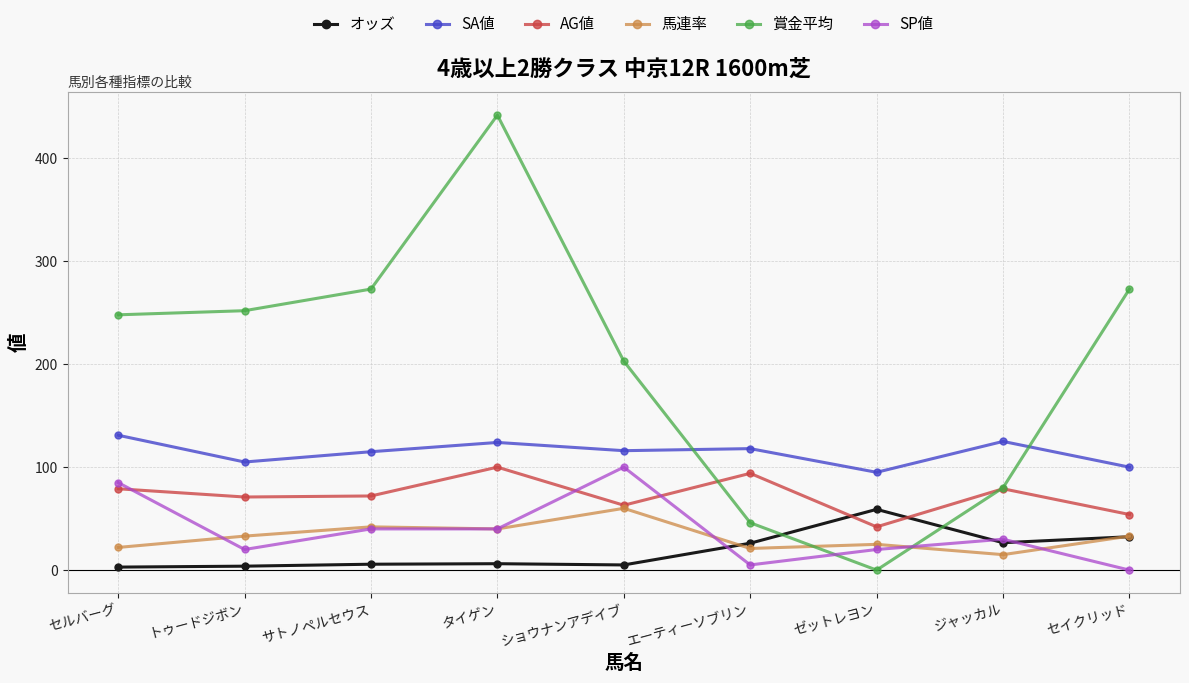

True or false: SA値 and SP値 intersect in this chart.

False